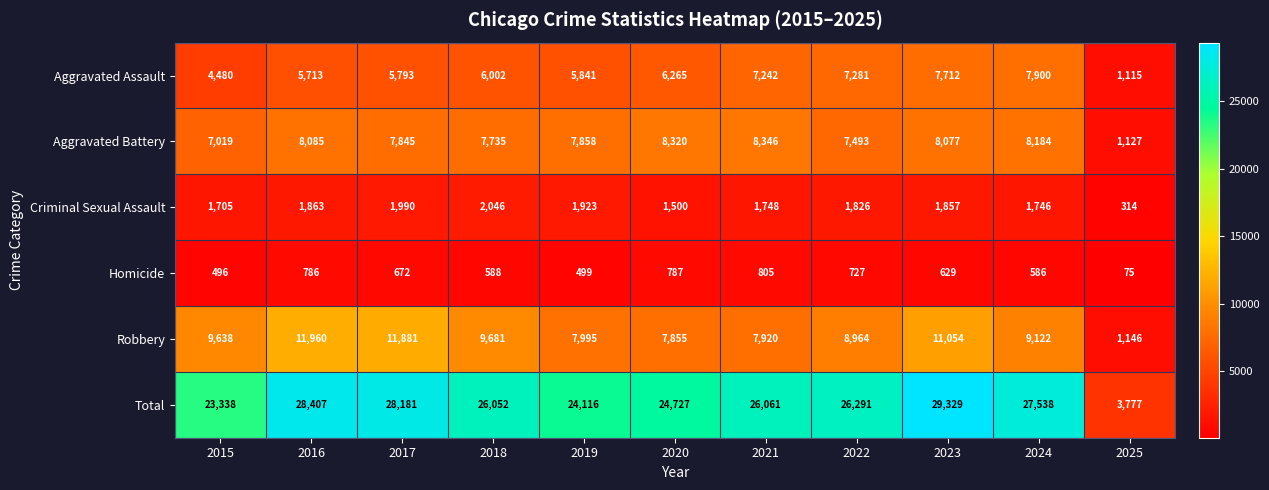

Which category has the highest value across all series?

2023